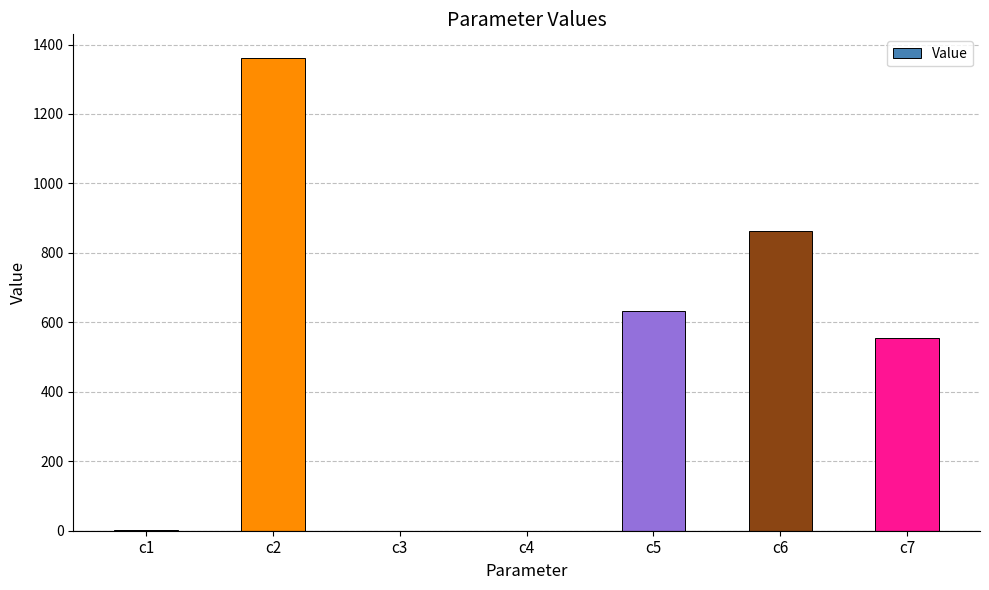

Count the number of data series in this chart.

1